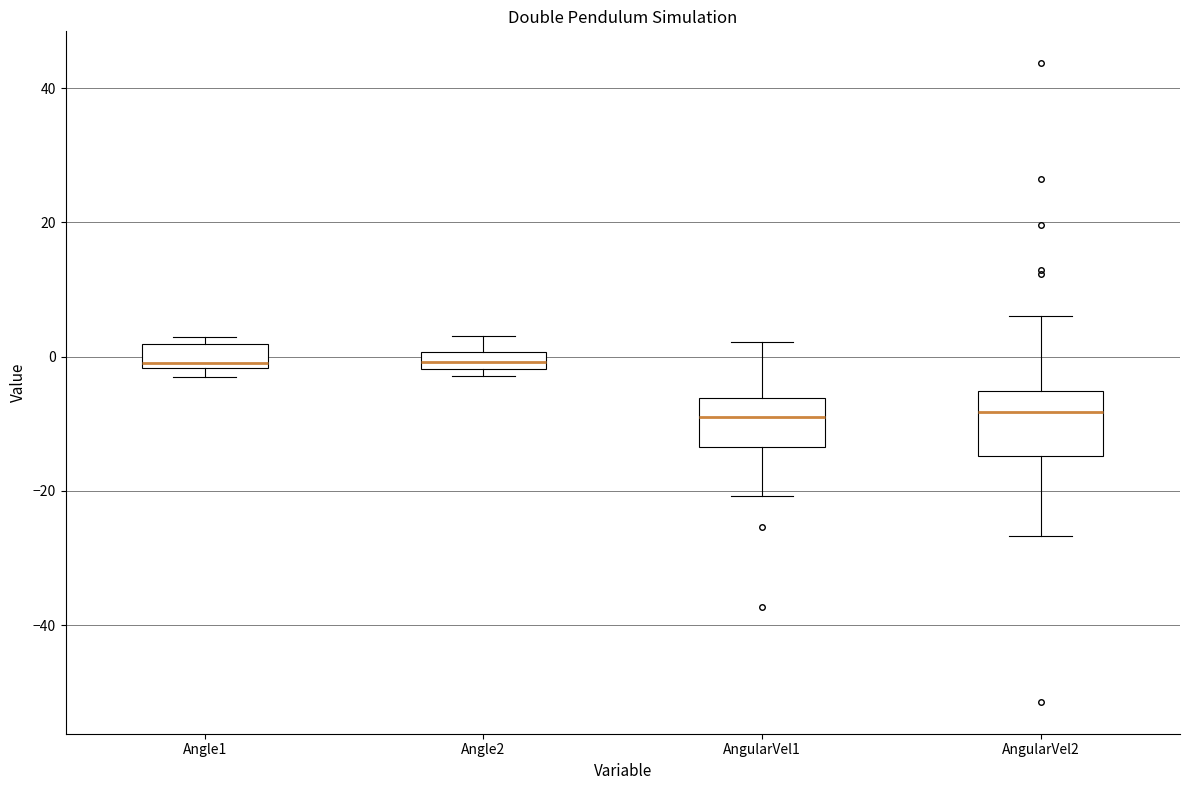

Where does the median line of the box for Angle1 sit on the y-axis? The values are not printed on the chart, so give them approximately, as read against the axis.

0